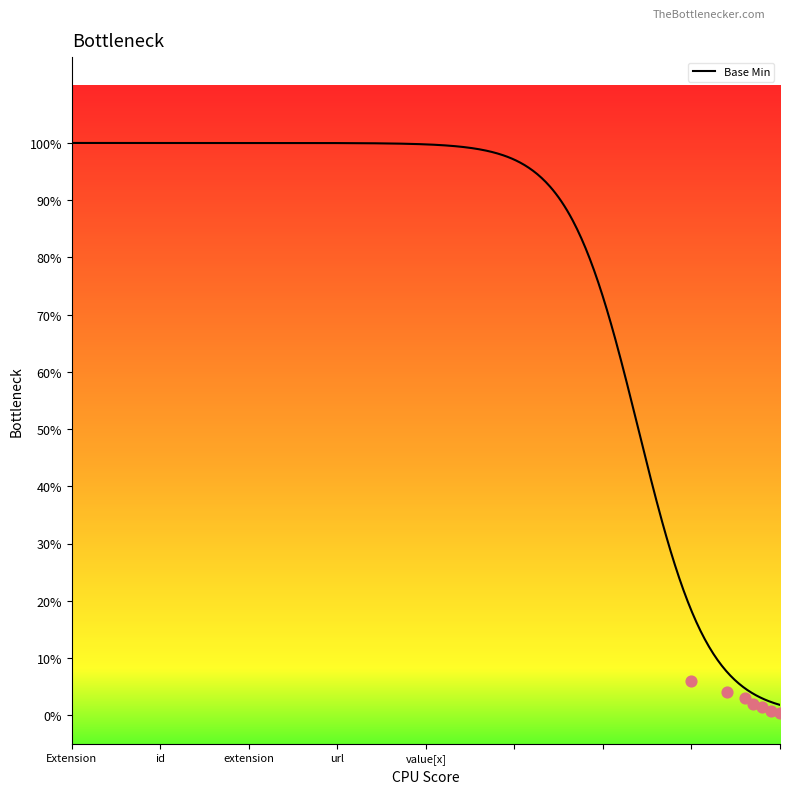

What is the change in value from Extension.url to Extension.value[x]?

-1